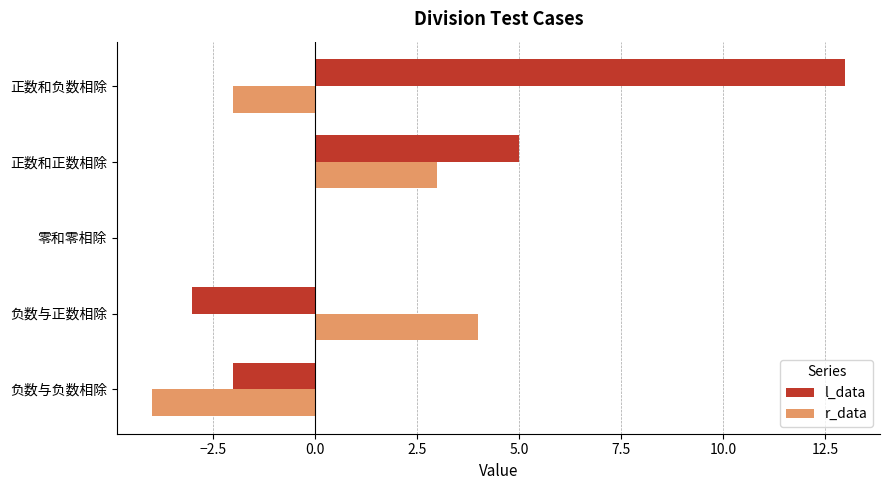

What value does the l_data series have at 负数与正数相除?

-3